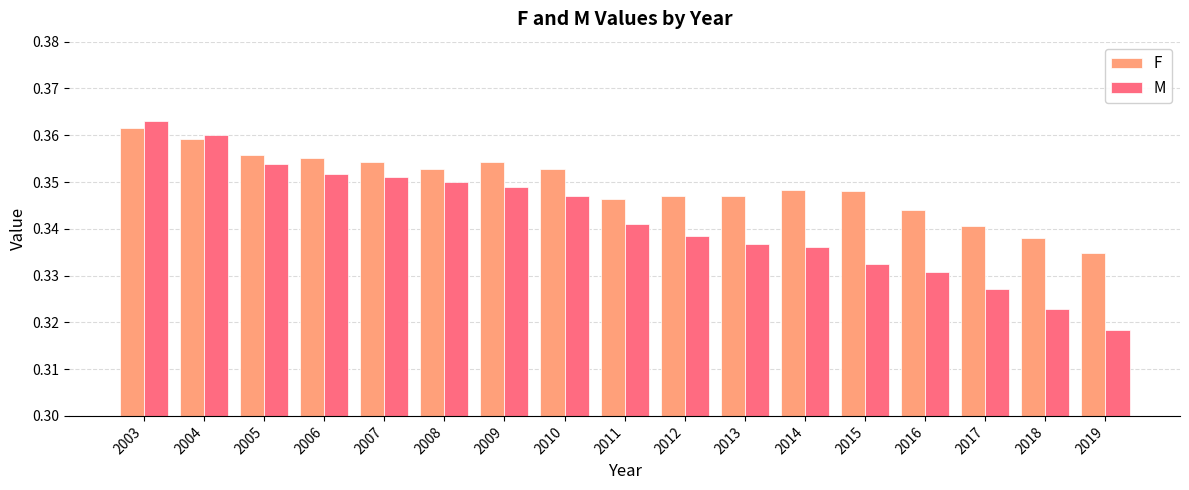

How many F values are between 0 and 1?

17